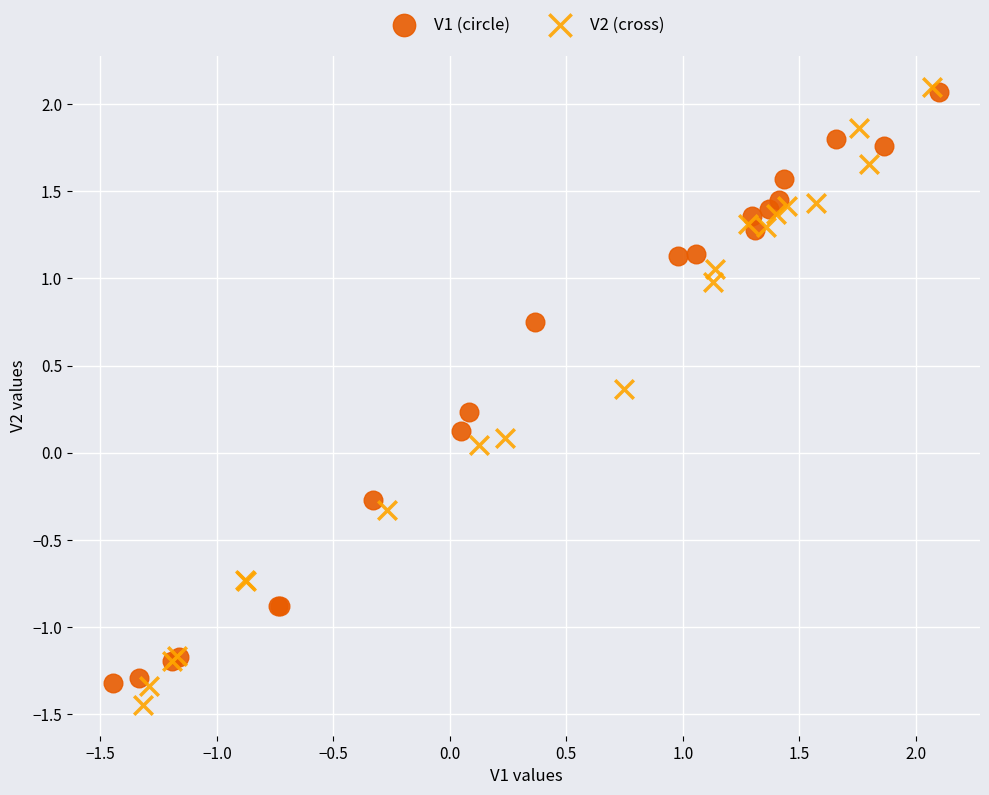

Which series has the widest spread of Y values?

V2 (cross)